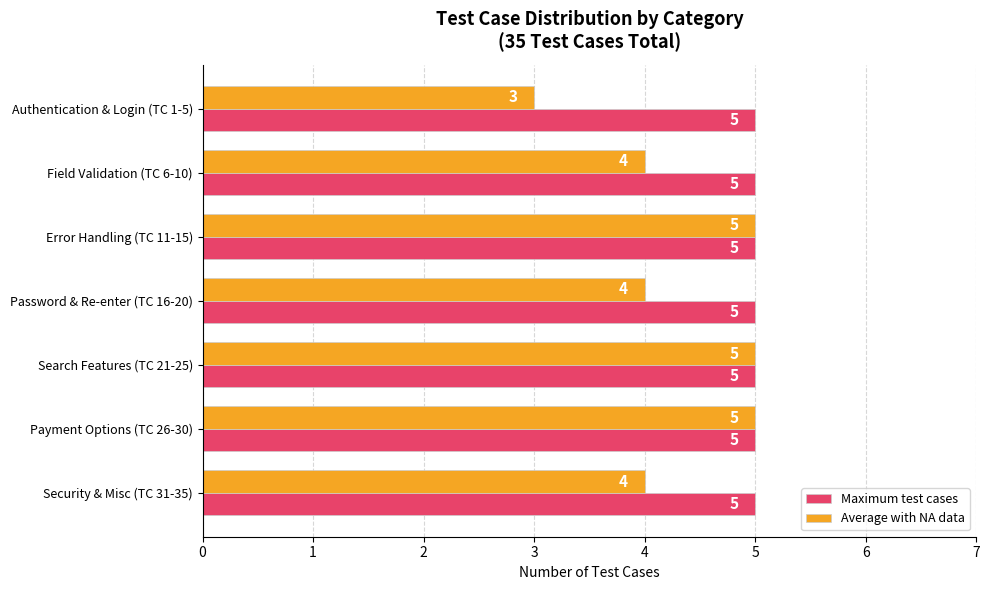

What is the minimum value shown in the chart?

3